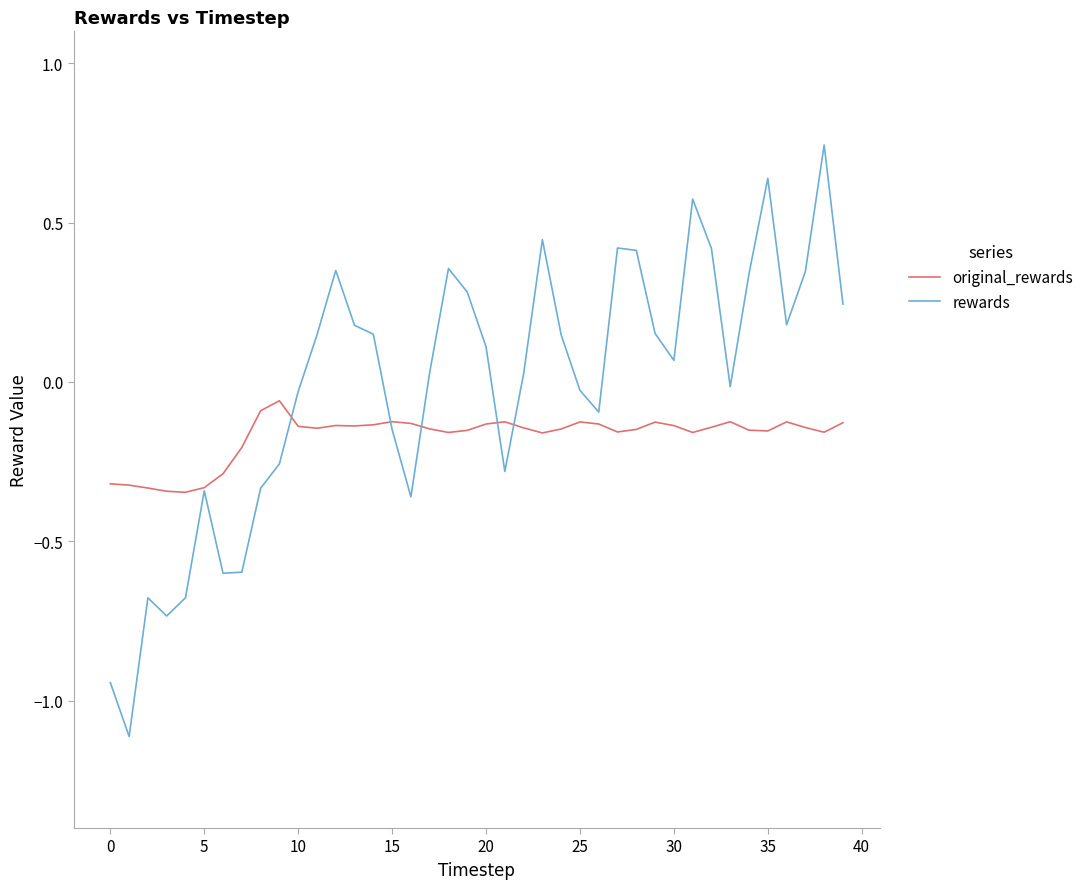

How many lines are shown in the chart?

2